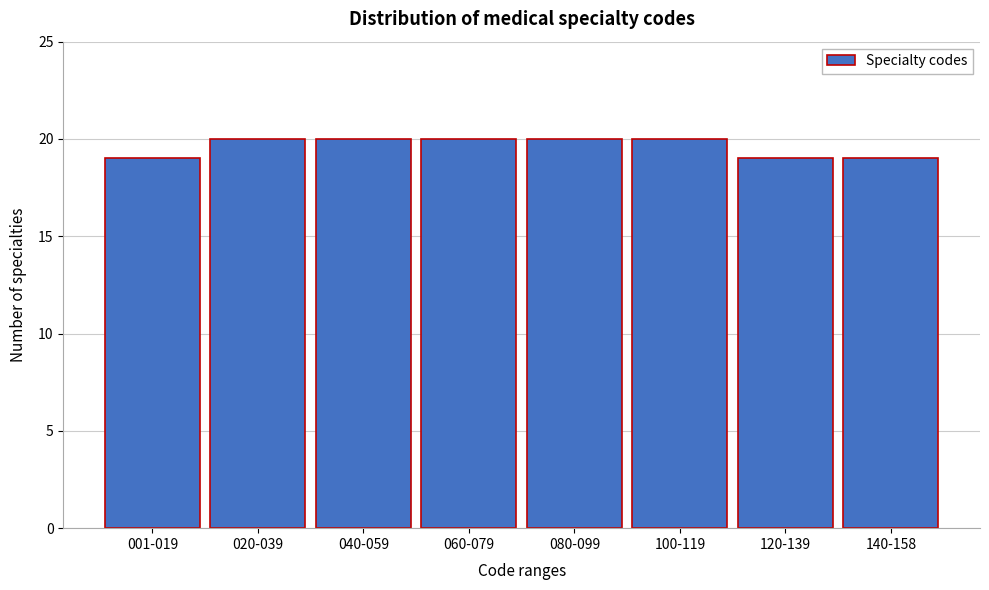

Reading right to left, transcribe all the data shown in this chart.

140-158=19	120-139=19	100-119=20	080-099=20	060-079=20	040-059=20	020-039=20	001-019=19